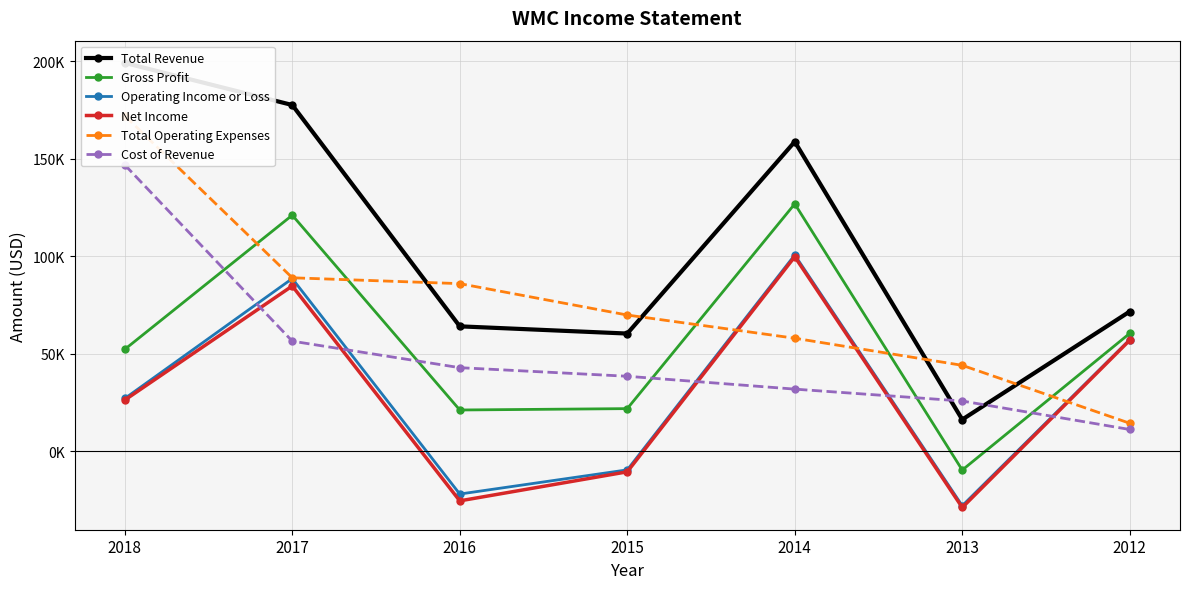

How many lines are shown in the chart?

6